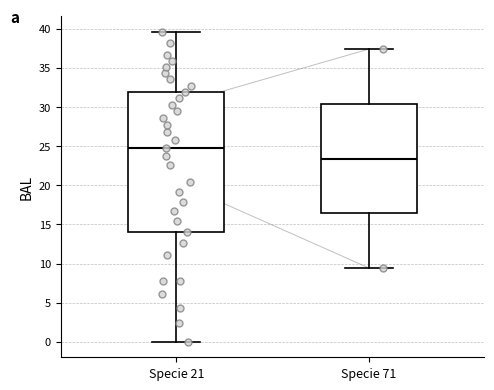

Where does the lower whisker of the box for Specie 71 end on the y-axis? The values are not printed on the chart, so give them approximately, as read against the axis.

9.5